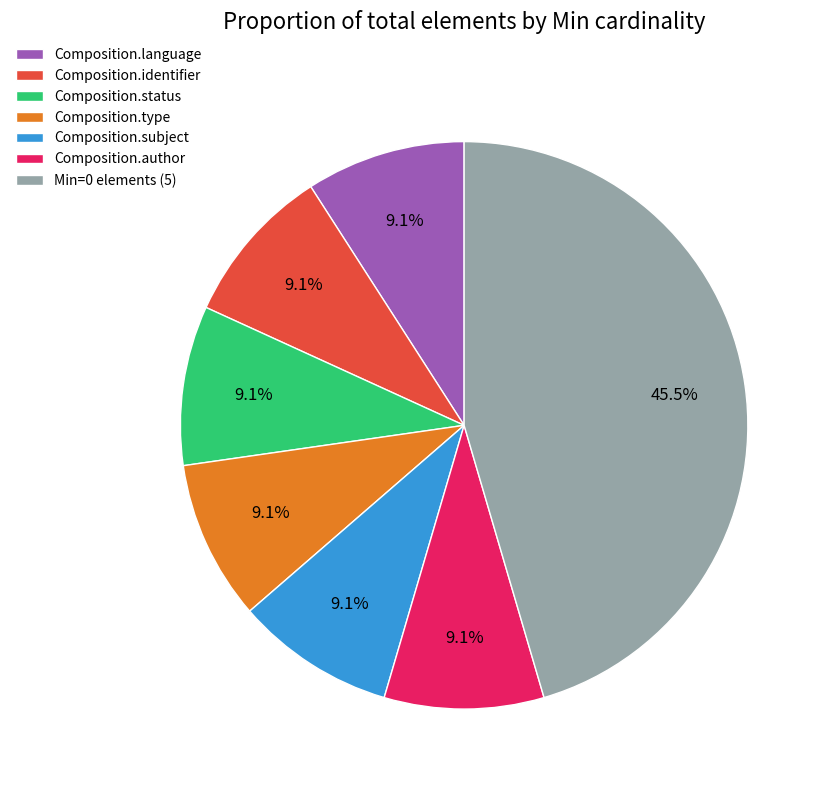

To the nearest percent, what is the difference between the largest and smallest slice percentages?

36%